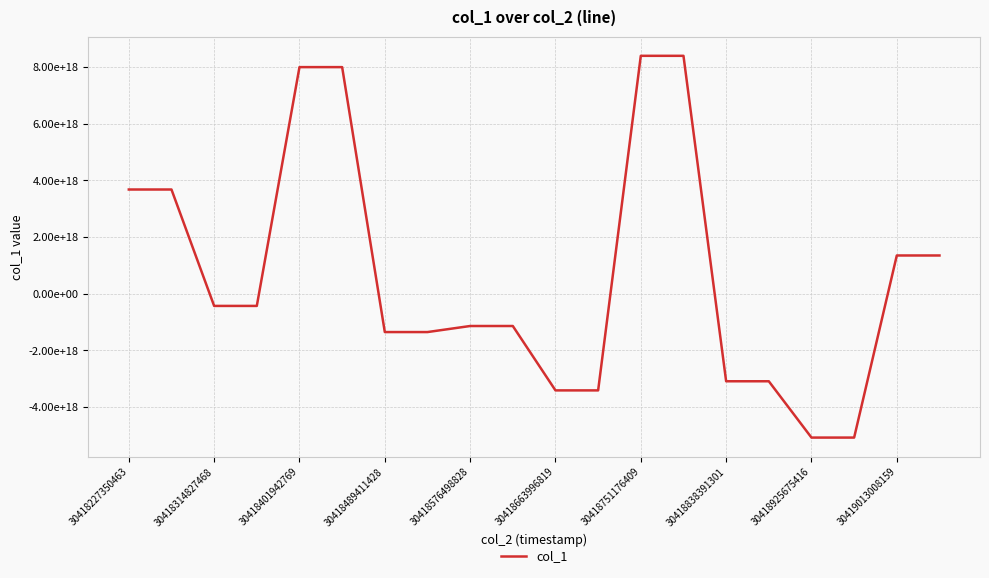

Reading left to right, extract all data points from this chart.

3680452480991828480	3680452480991828480	-427490325349837952	-427490325349837952	7999269859728057344	7999269859728057344	-1350325098421918464	-1350325098421918464	-1136600230765732480	-1136600230765732480	-3408593574758446080	-3408593574758446080	8398301925629447168	8398301925629447168	-3086676963649034752	-3086676963649034752	-5073909927568069632	-5073909927568069632	1352242335438203904	1352242335438203904